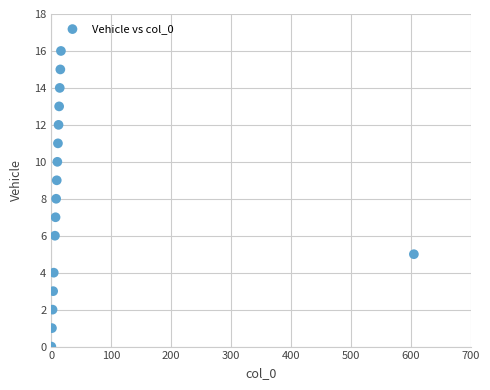

What is the range of Y values (max minus min)?

16